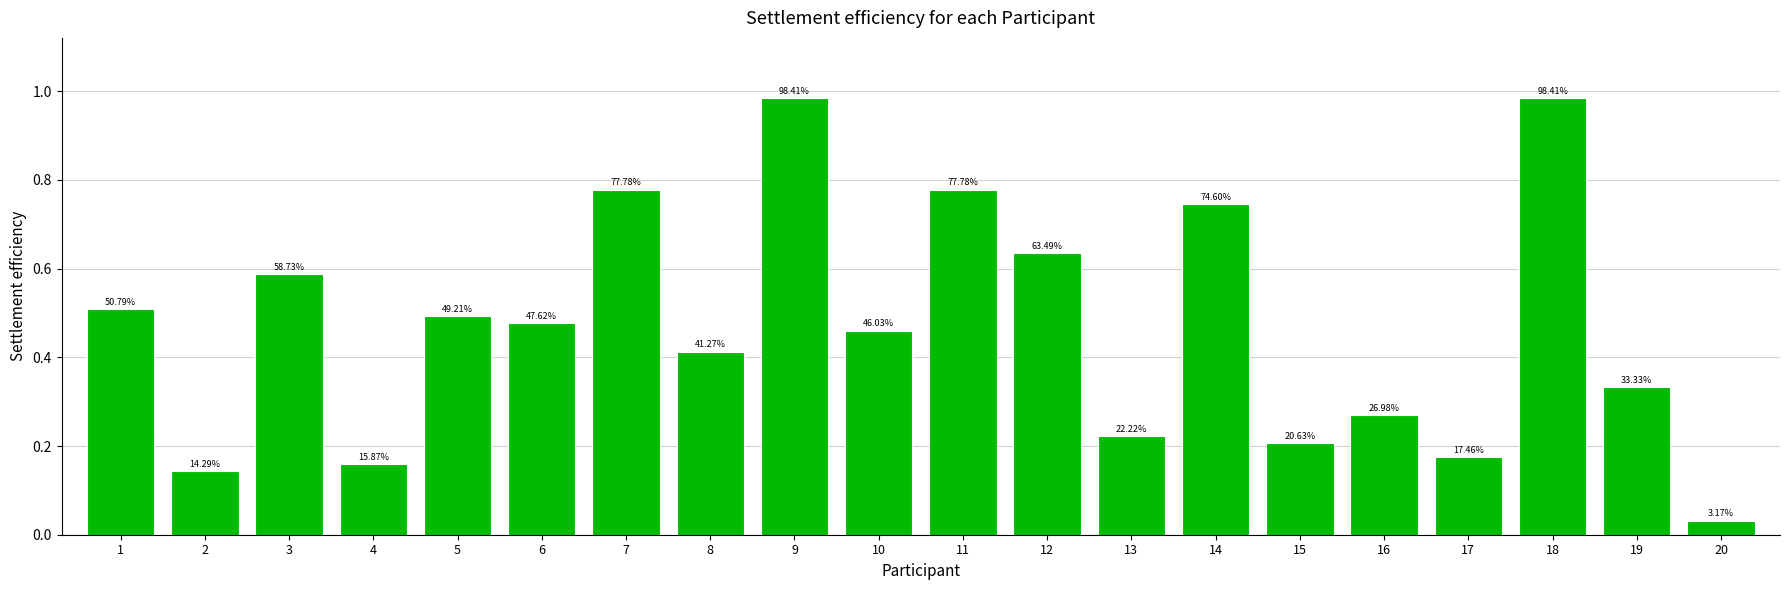

What is the value of the 13th bar from the left?

0.2